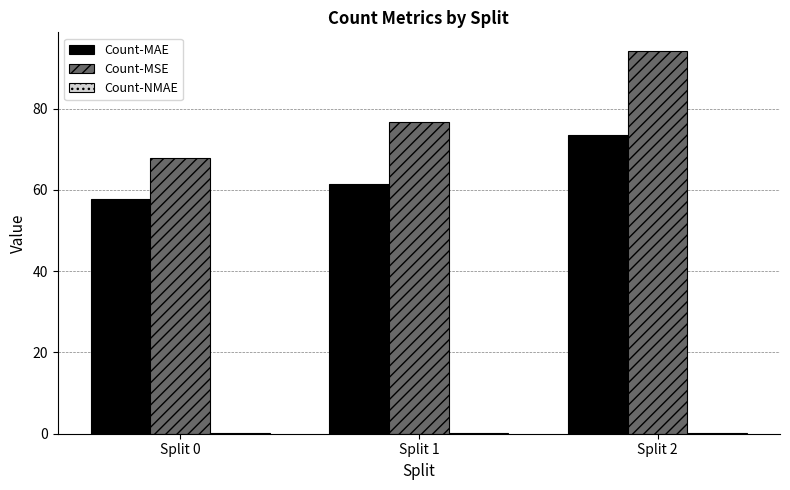

Which series has the largest total across all categories?

Count-MSE